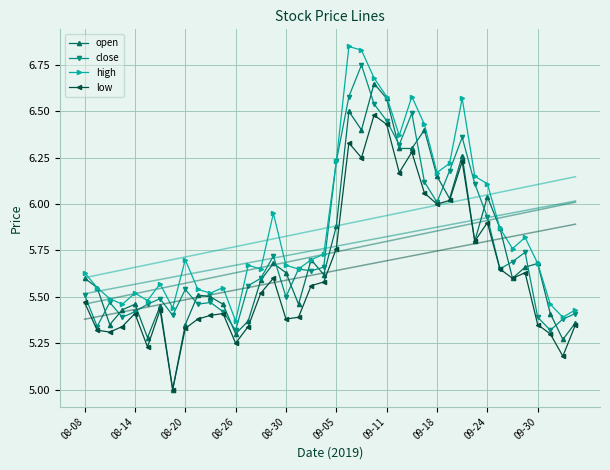

True or false: high has more than 1 points higher than both neighbors.

True